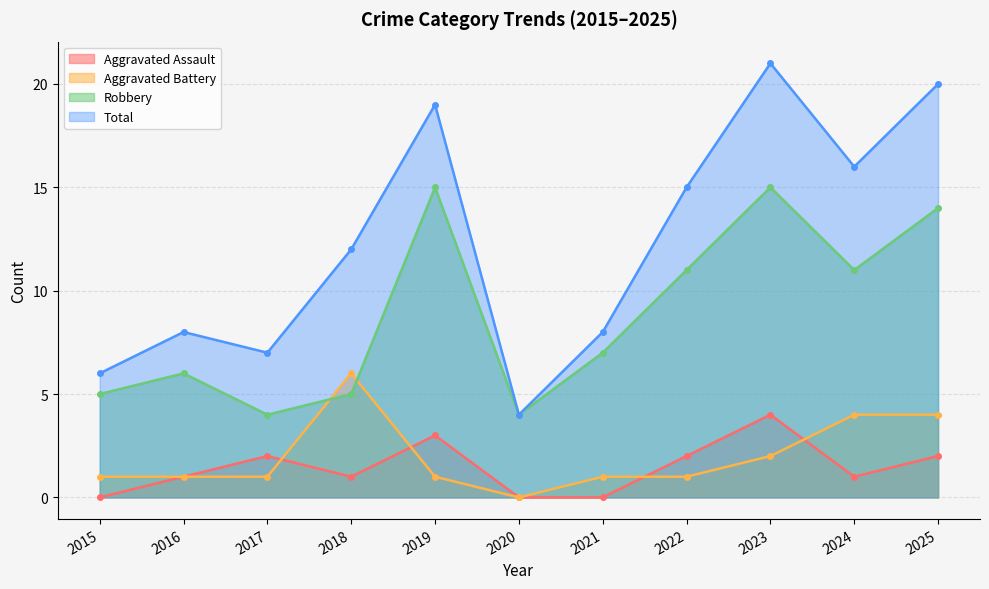

At how many categories does at least one series exceed 16?

3